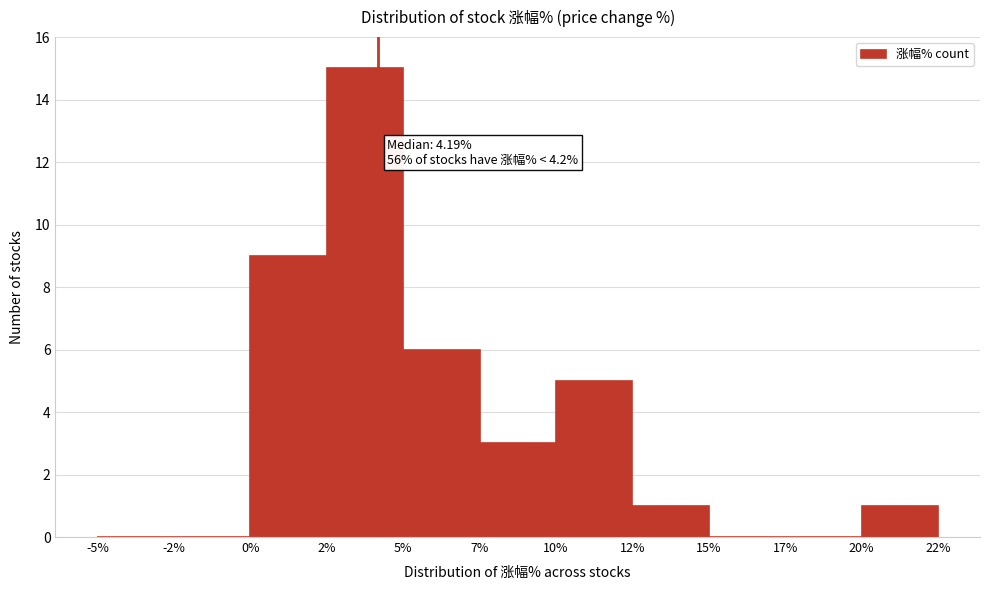

Reading left to right, extract all data points from this chart.

-5%=0	-2%=0	0%=9	2%=15	5%=6	7%=3	10%=5	12%=1	15%=0	17%=0	20%=1